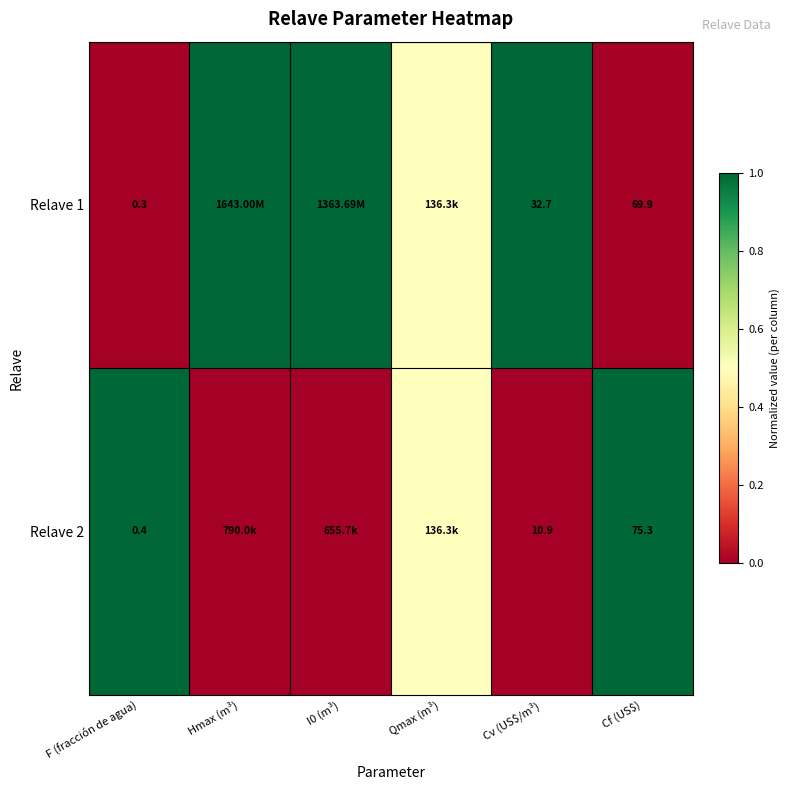

What is the sum of the Relave 1 values at Cv (US$/m³) and F (fracción de agua)?

33.0